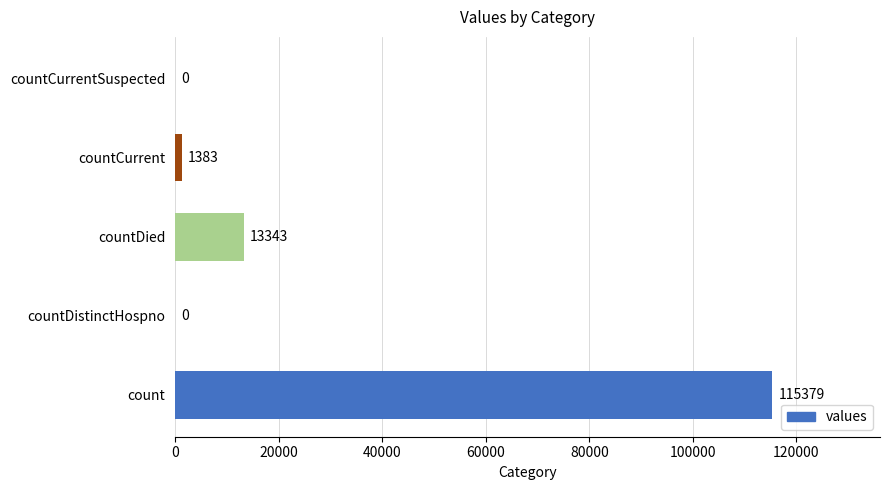

What is the greatest value displayed?

115379